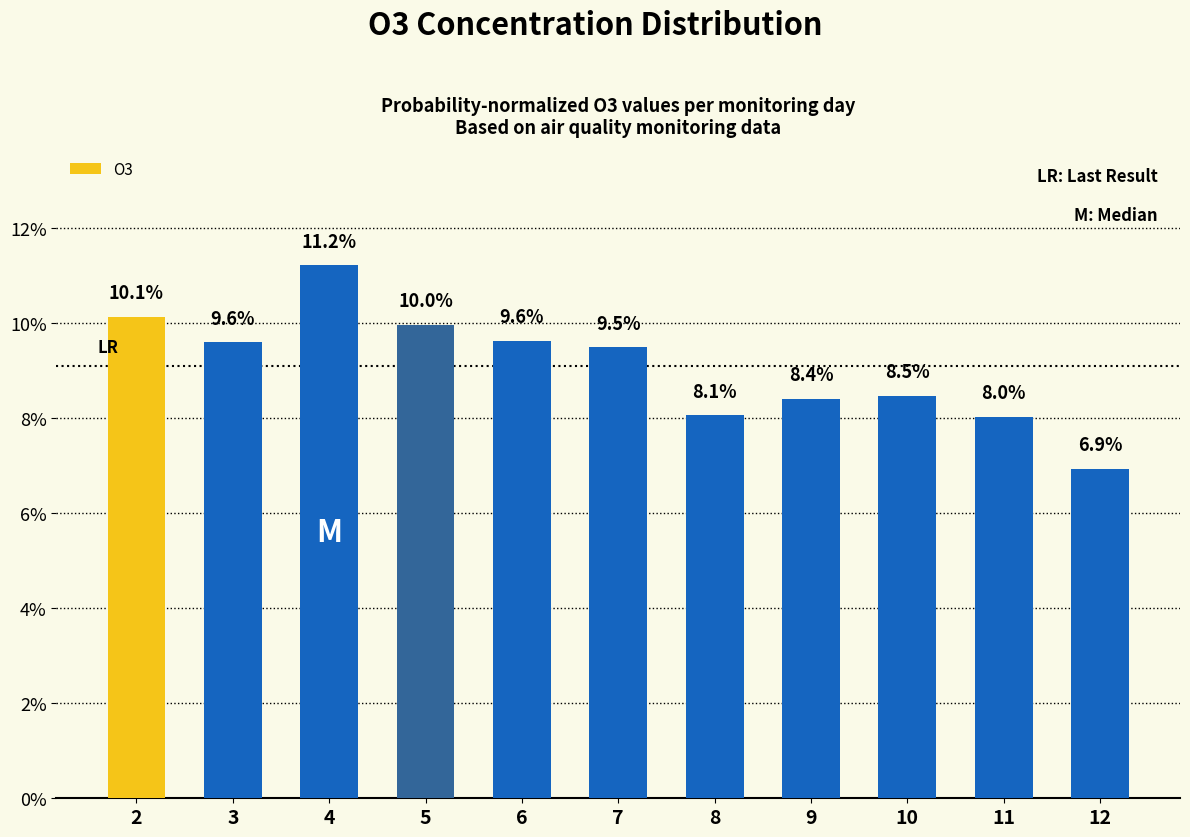

Rank the categories by value from lowest to highest.

12, 11, 8, 9, 10, 7, 3, 6, 5, 2, 4